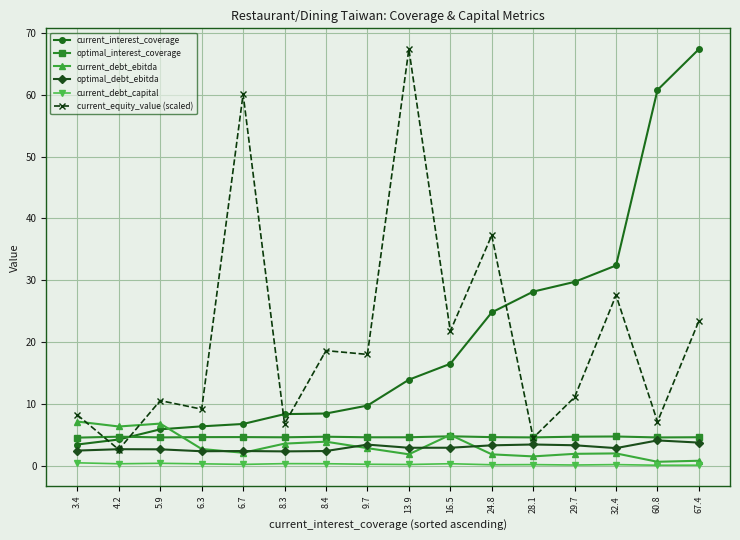

What is the average value of the current_equity_value (scaled) series?

20.9